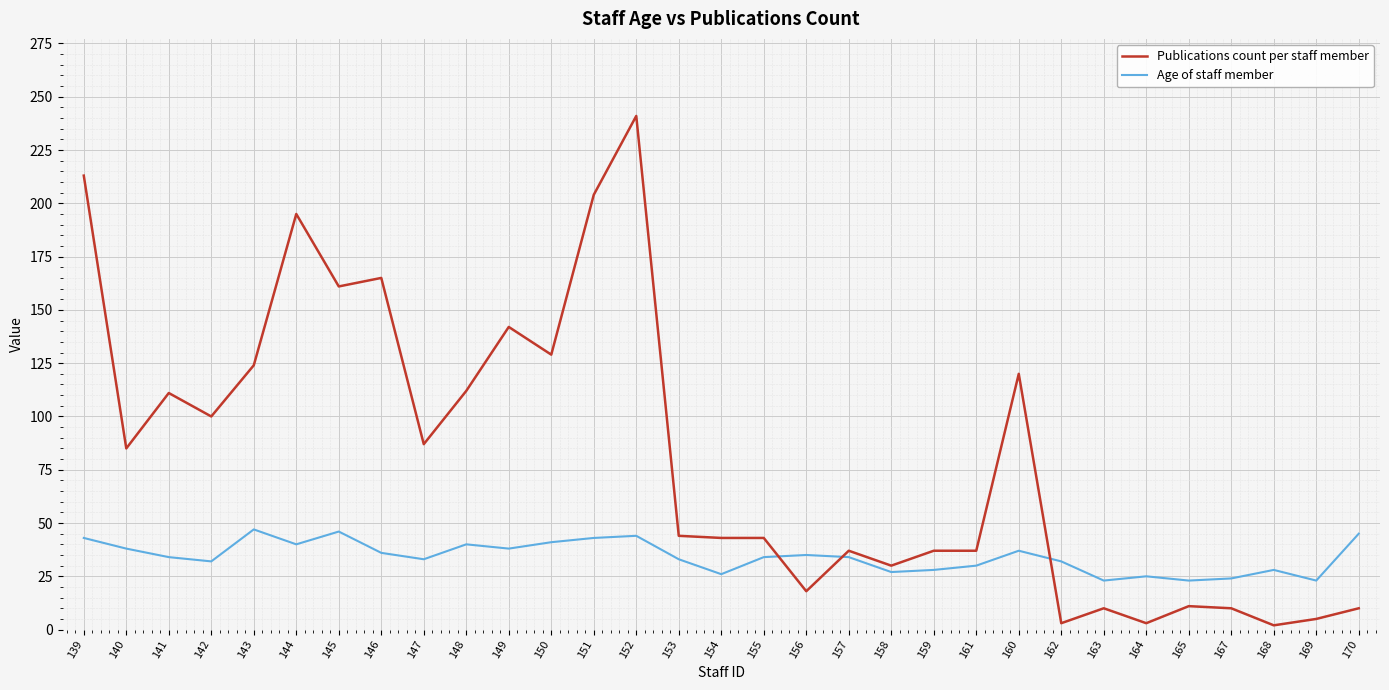

What is the highest value of the Publications count per staff member series?

241